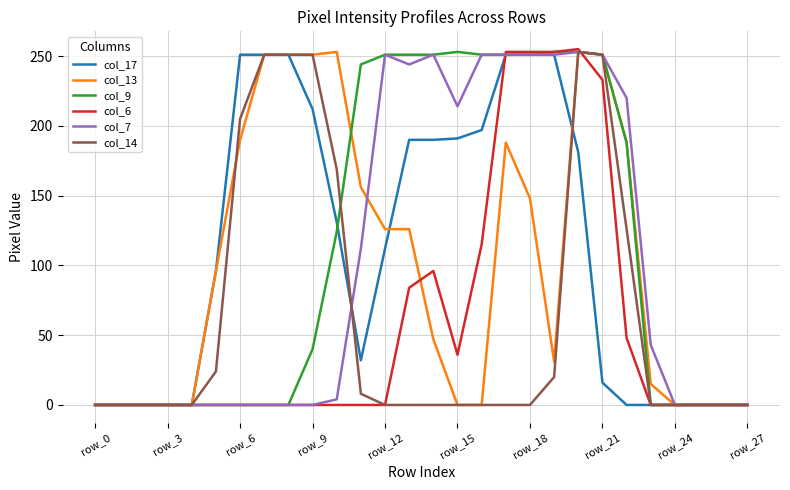

Reading left to right, extract all data points from this chart.

col_17: 0	0	0	0	0	96	251	251	251	212	131	32	112	190	190	191	197	251	251	251	181	16	0	0	0	0	0	0
col_13: 0	0	0	0	0	96	190	251	251	251	253	156	126	126	47	0	0	188	148	31	253	251	188	15	0	0	0	0
col_9: 0	0	0	0	0	0	0	0	0	40	124	244	251	251	251	253	251	251	251	253	253	251	188	0	0	0	0	0
col_6: 0	0	0	0	0	0	0	0	0	0	0	0	0	84	96	36	115	253	253	253	255	233	48	0	0	0	0	0
col_7: 0	0	0	0	0	0	0	0	0	0	4	112	251	244	251	214	251	251	251	251	253	251	220	43	0	0	0	0
col_14: 0	0	0	0	0	24	205	251	251	251	169	8	0	0	0	0	0	0	0	20	253	251	126	0	0	0	0	0